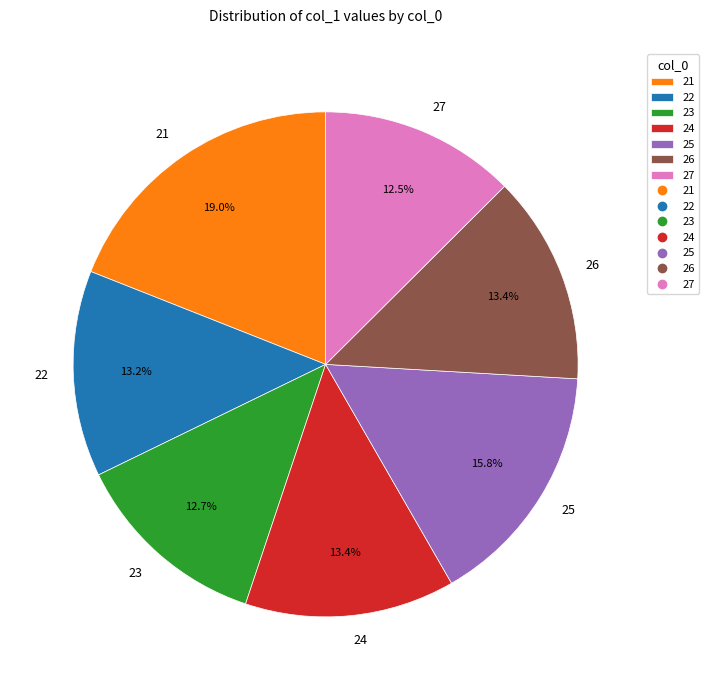

Is there a majority slice in this chart?

No